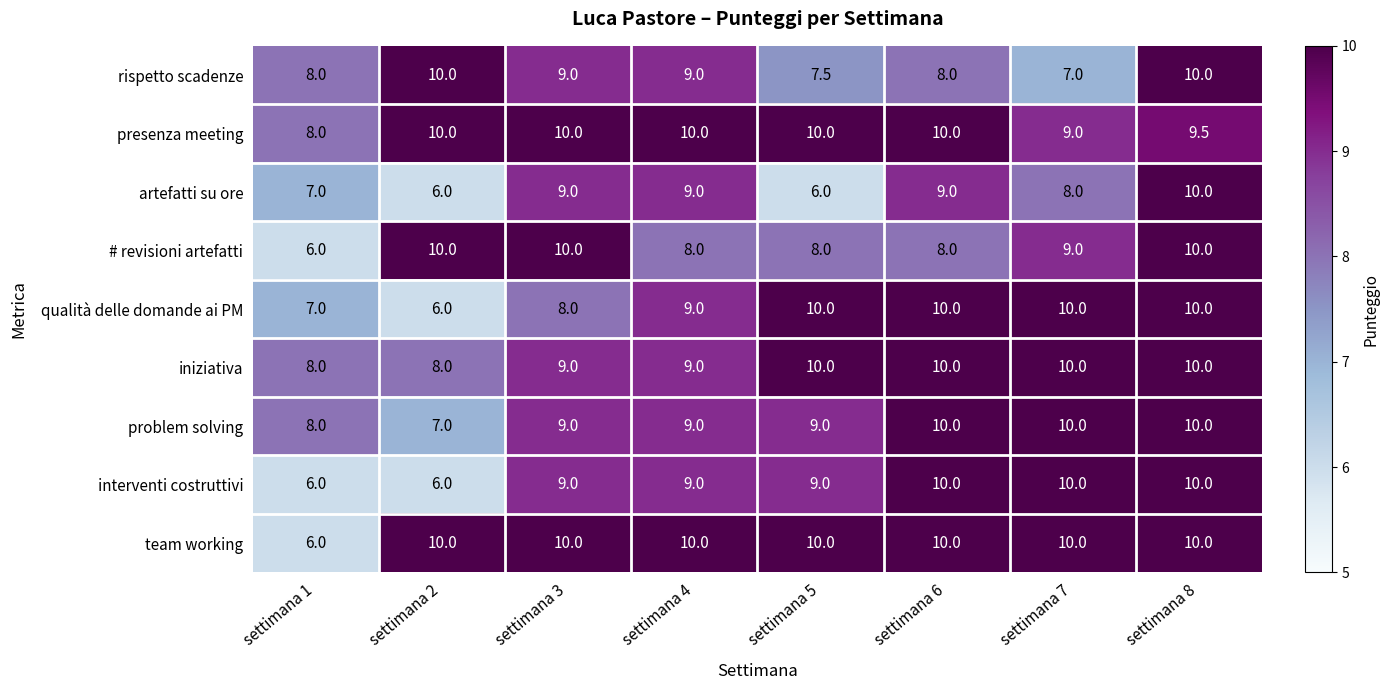

Is it true that rispetto scadenze equals 12.2 at settimana 3?

False